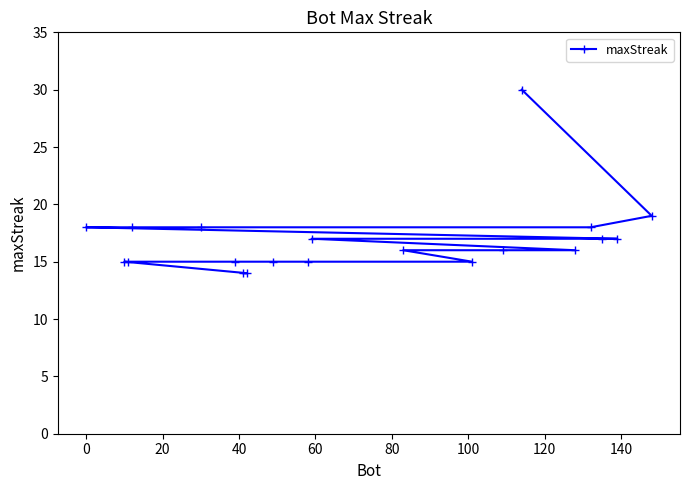

What is the difference between the second highest and second lowest values?

5